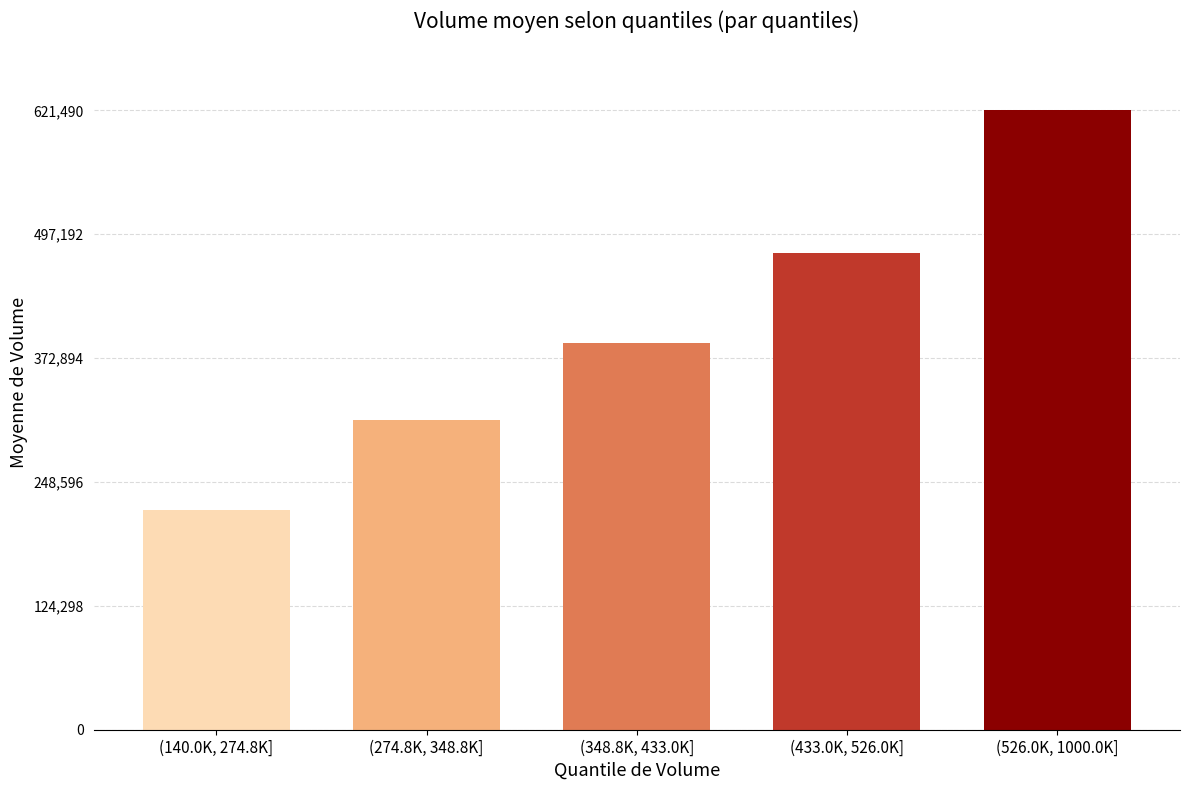

Reading right to left, what are all the values shown in this chart?

(526.0K, 1000.0K]=621490.0	(433.0K, 526.0K]=478620.0	(348.8K, 433.0K]=387590.0	(274.8K, 348.8K]=310363.3	(140.0K, 274.8K]=220860.0